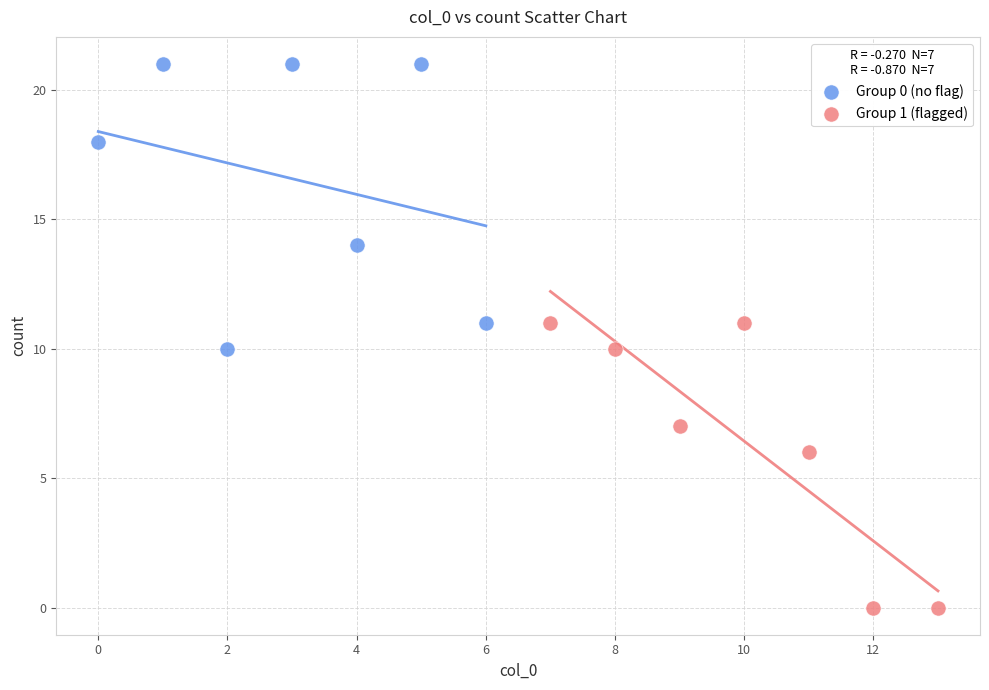

Which series reaches the maximum Y coordinate?

Group 0 (no flag)